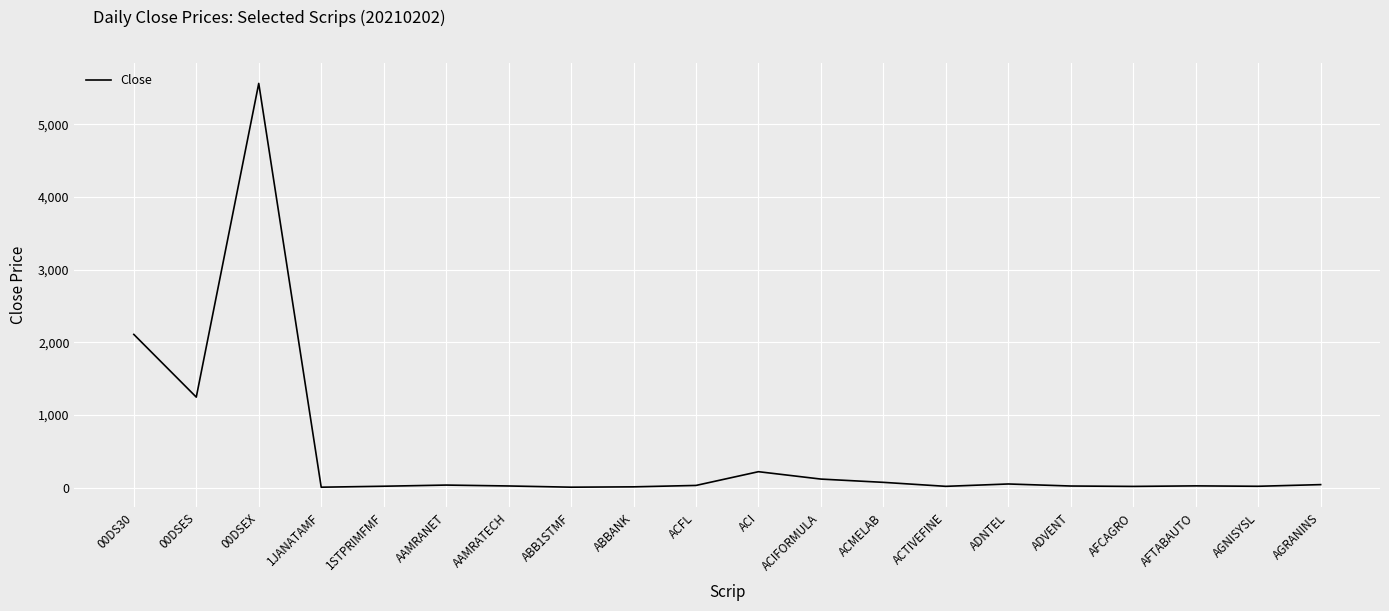

What is the maximum value shown in the chart?

5564.7